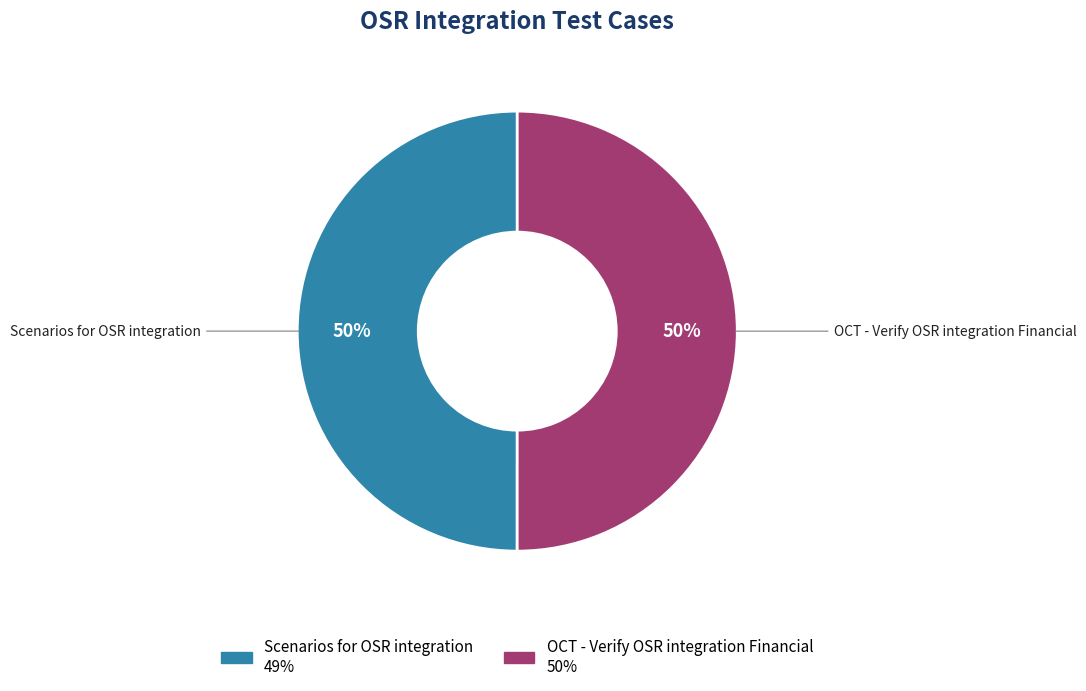

To the nearest percent, what is the average slice percentage?

50%